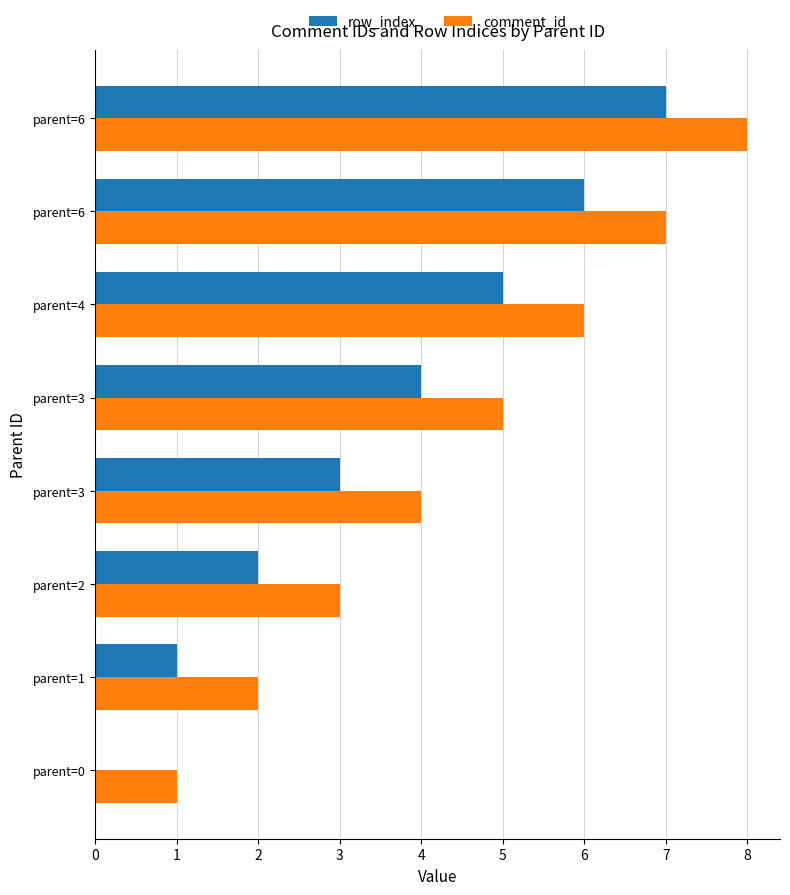

What are all the series names shown in the legend?

row_index, comment_id